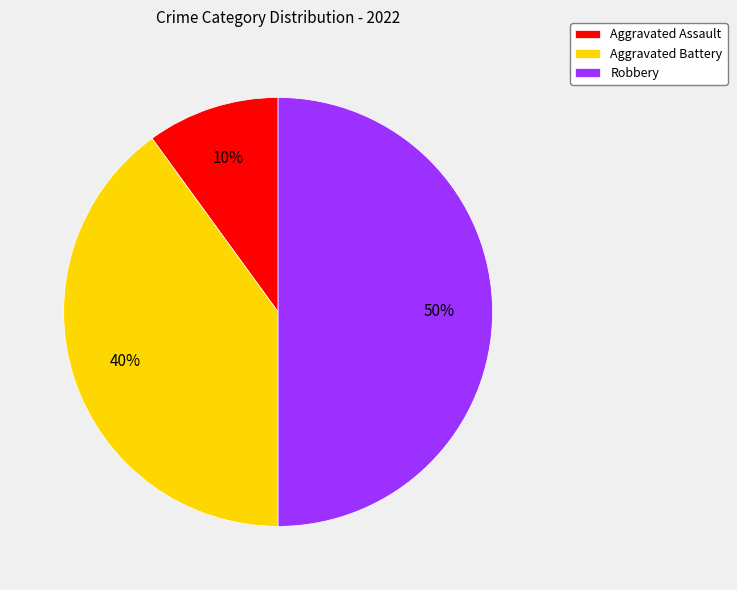

Approximately how many times larger is the value at Aggravated Battery compared to Robbery?

0.8